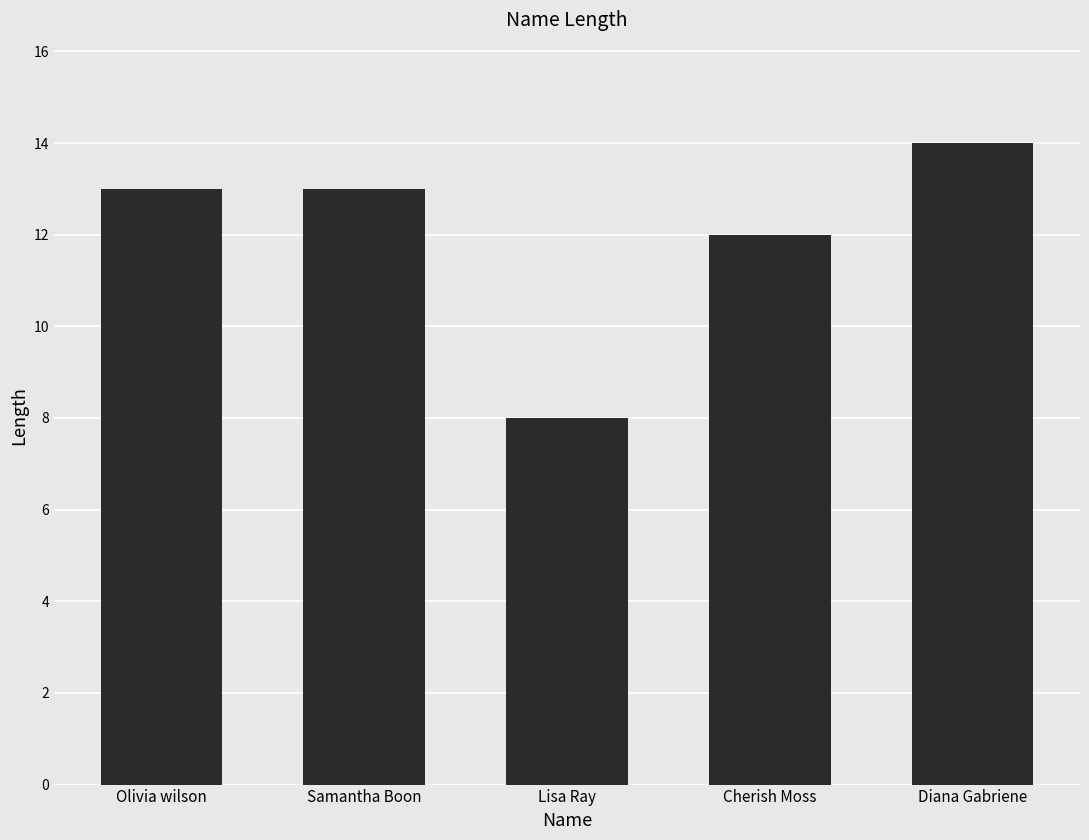

At which label is the value closest to 11?

Cherish Moss